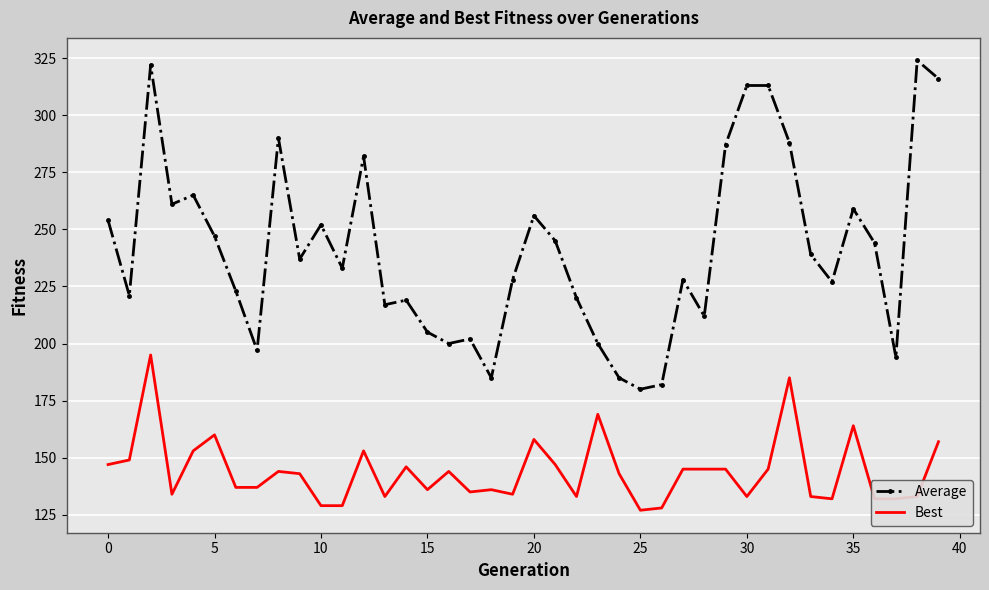

What is the difference between the maximum and minimum values in the Best series?

68